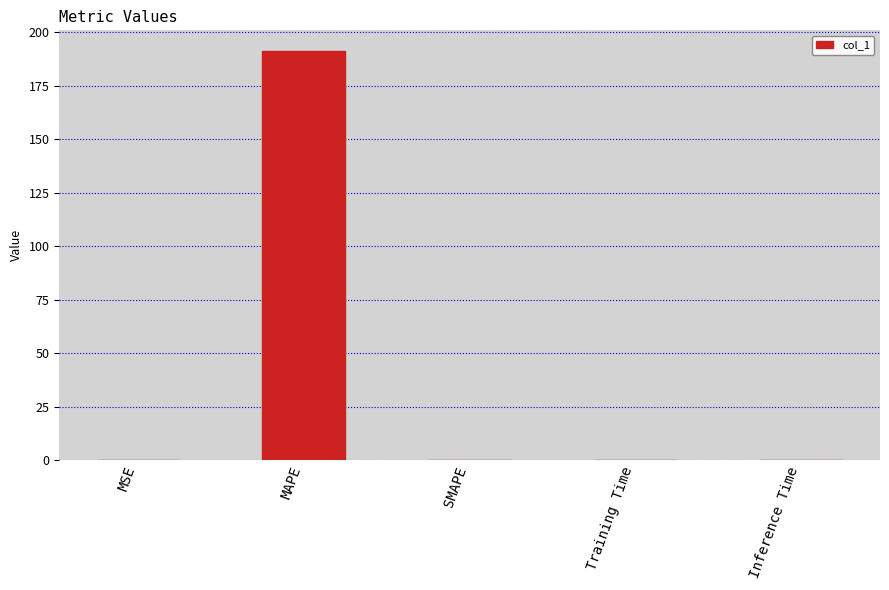

The chart shows a value of 191.4 at MAPE. True or false?

True